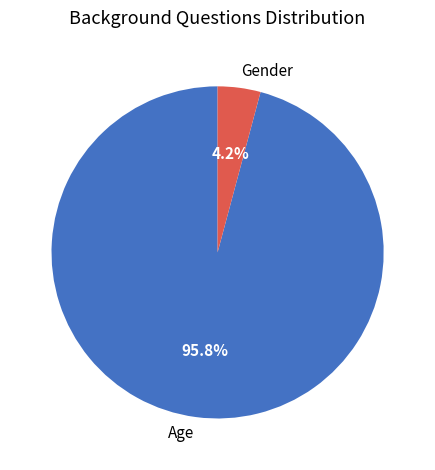

To the nearest percent, what is the difference between the largest and smallest slice percentages?

92%